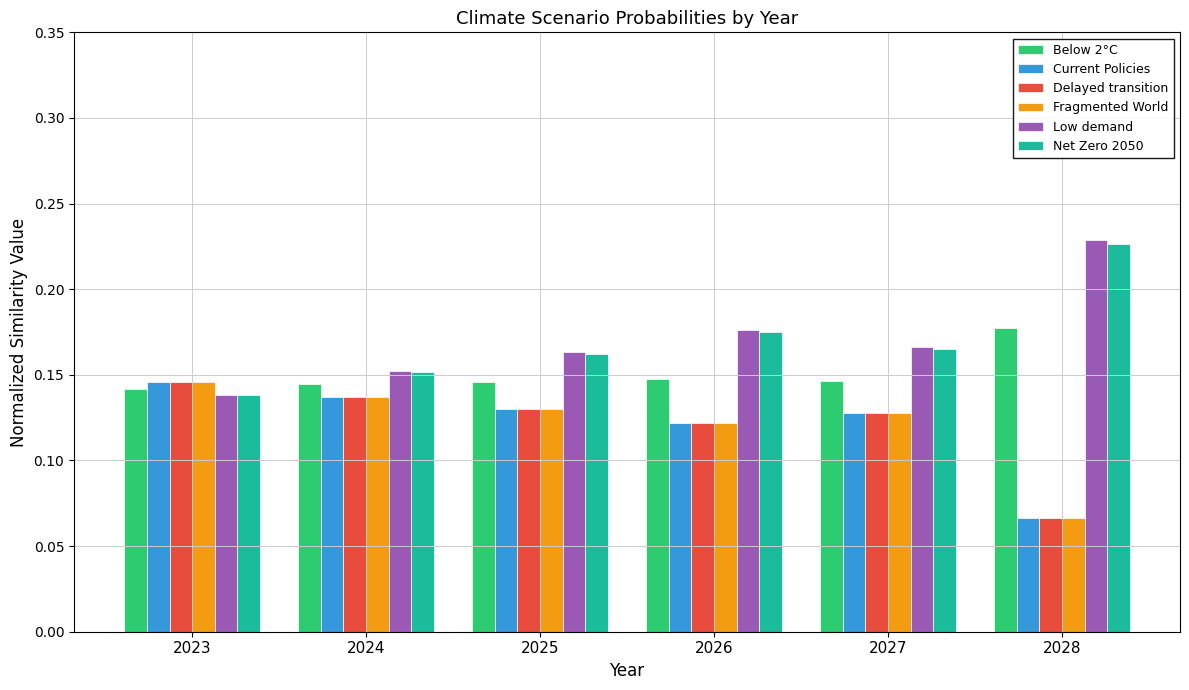

What is the sum of the Low demand values at 2023 and 2026?

0.3